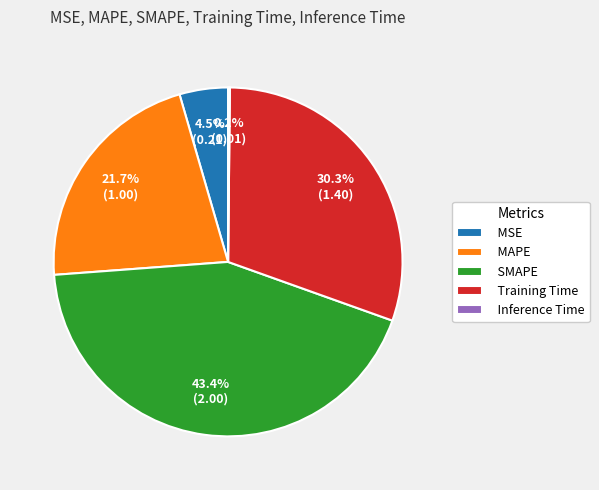

Does any single category account for the majority?

No